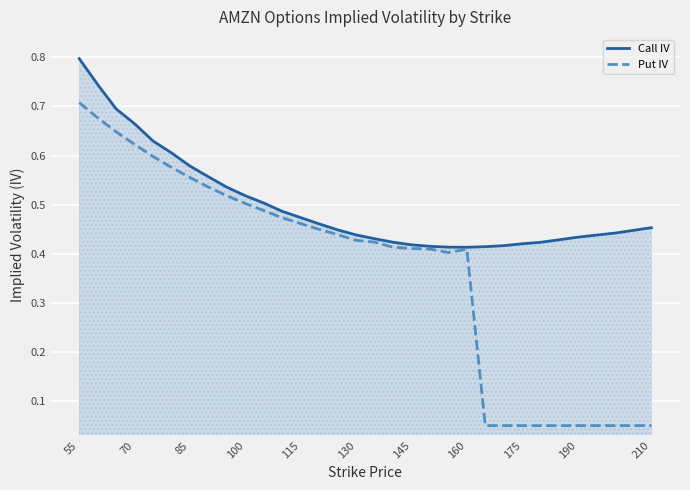

At which category is the sum across all series the highest?

55